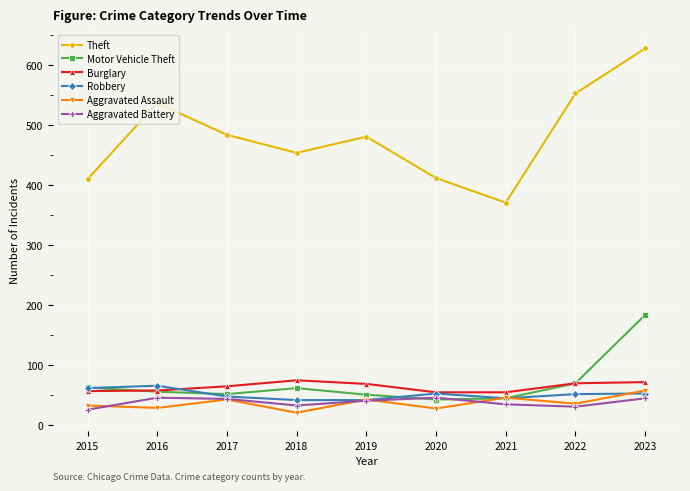

What is the average value of the Motor Vehicle Theft series?

70